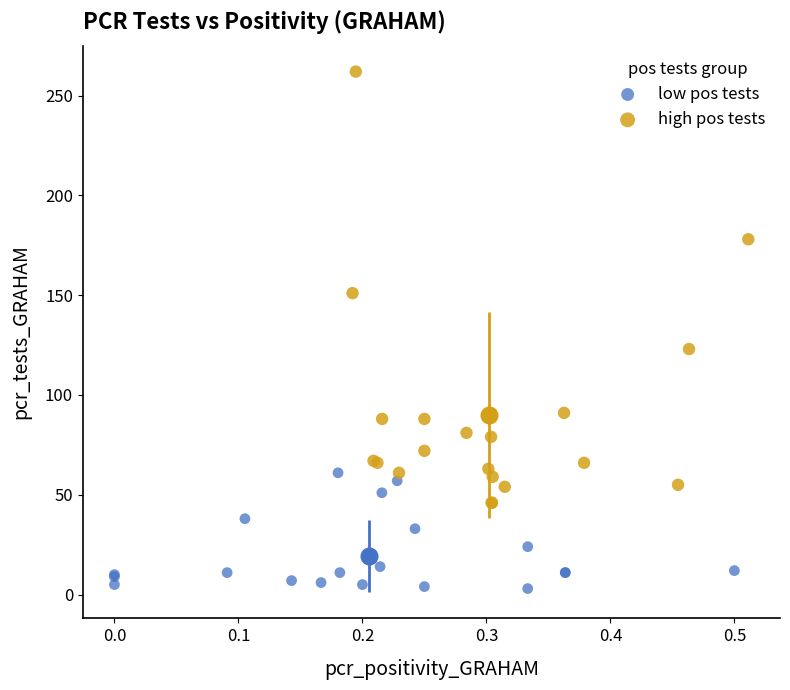

Which series has the largest Y range (max minus min)?

high pos tests